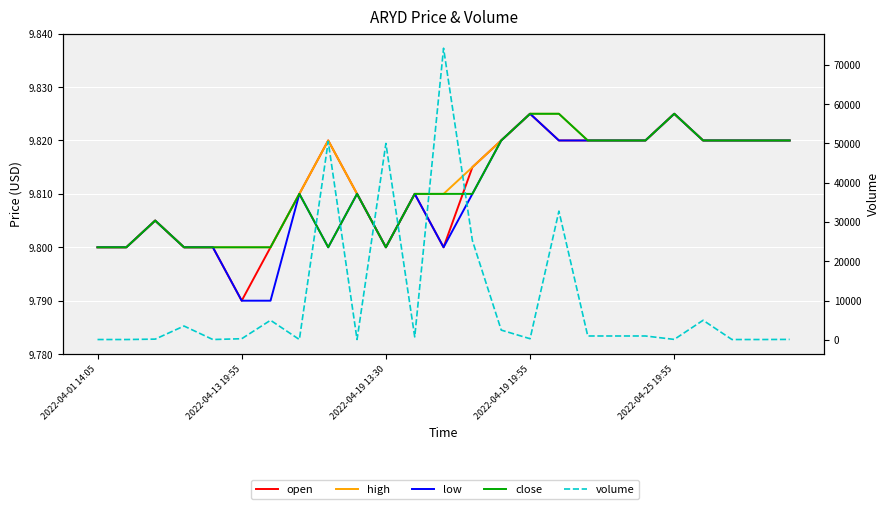

The low series shows 9.8 at 6. True or false?

True